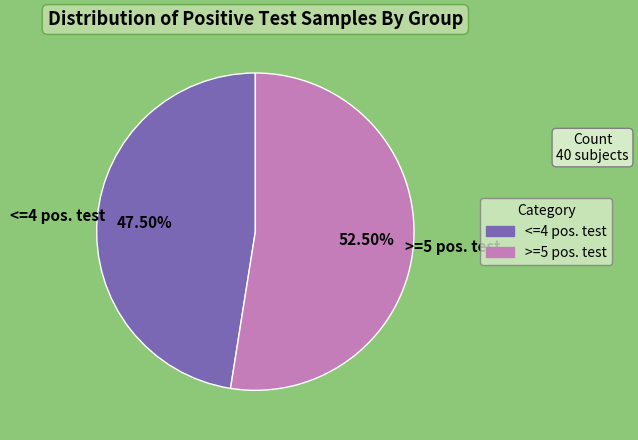

What is the ratio of the value at >=5 pos. test to the value at <=4 pos. test?

1.1